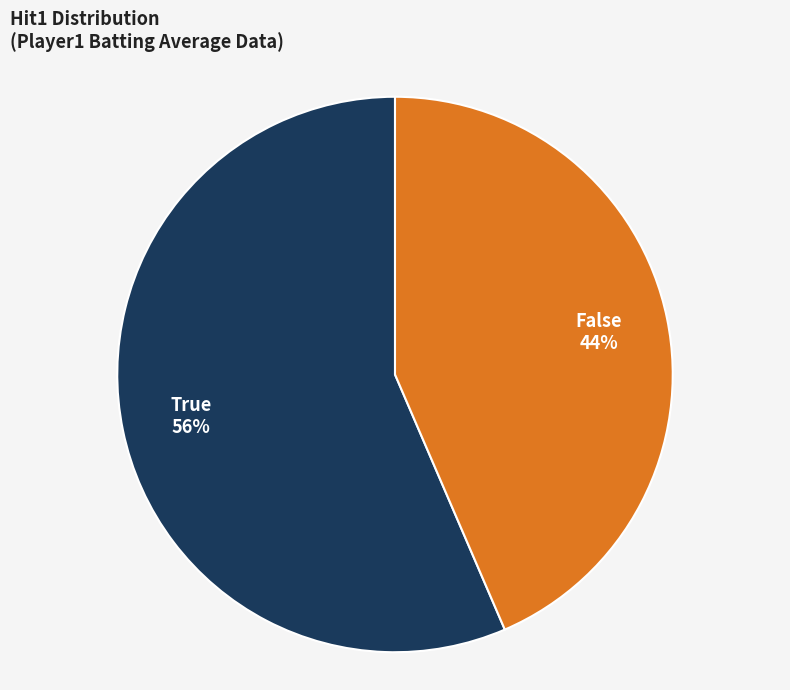

To the nearest percent, what is the average slice percentage?

50%